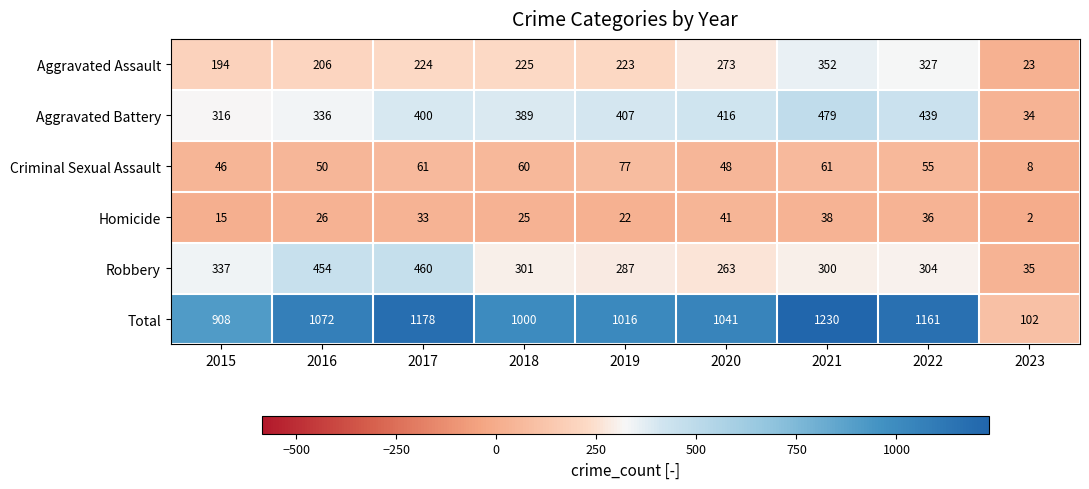

Which series changed the most between 2016 and 2022?

Robbery